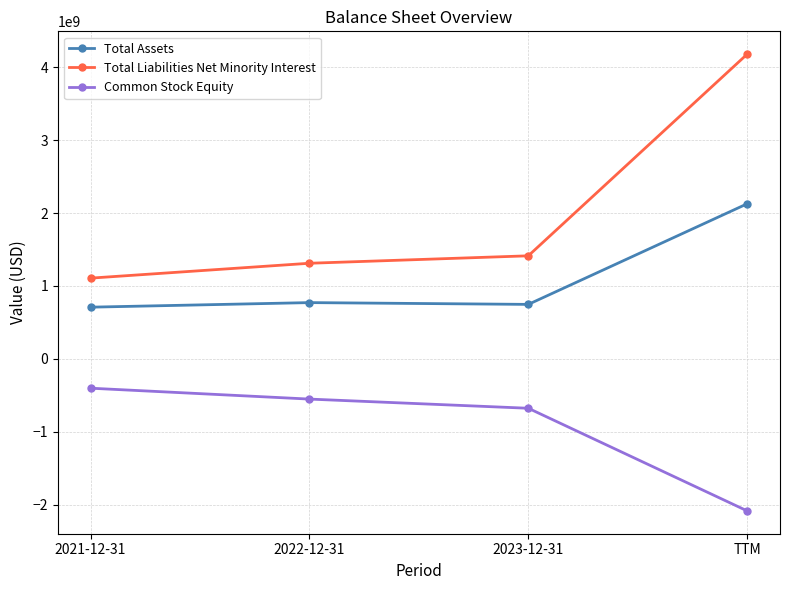

The Common Stock Equity series shows -850538699 at 2022-12-31. True or false?

False